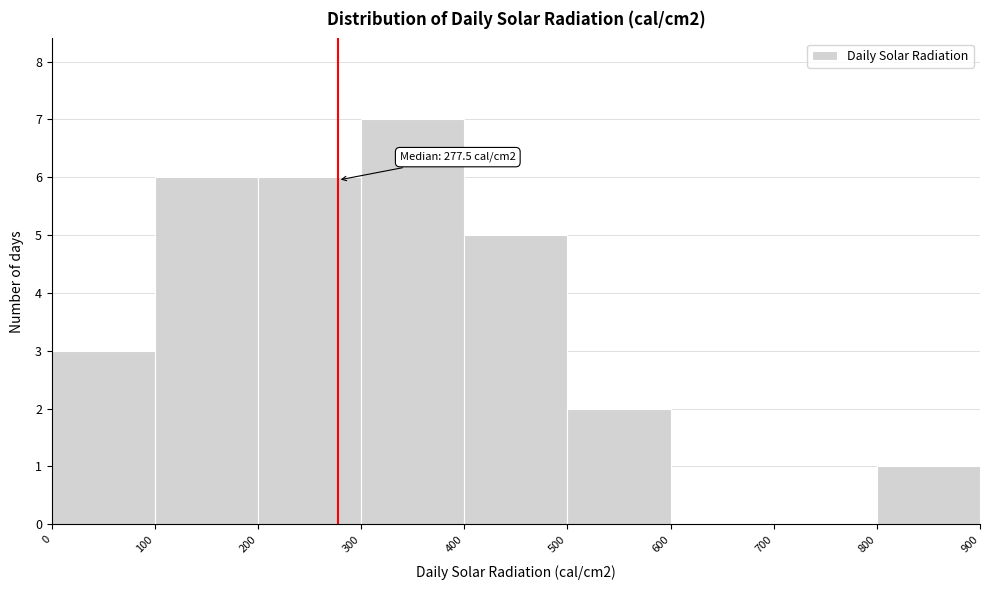

Which range on the x-axis has the tallest bar?

300 to 400